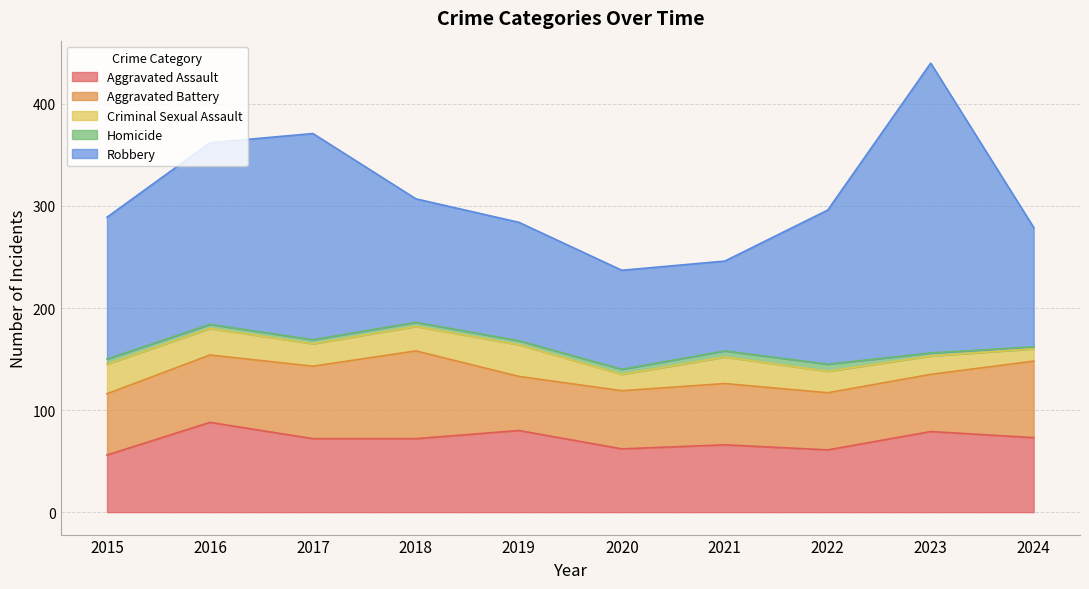

Is the value of Aggravated Battery at 2019 greater than the value of Criminal Sexual Assault at 2020?

Yes